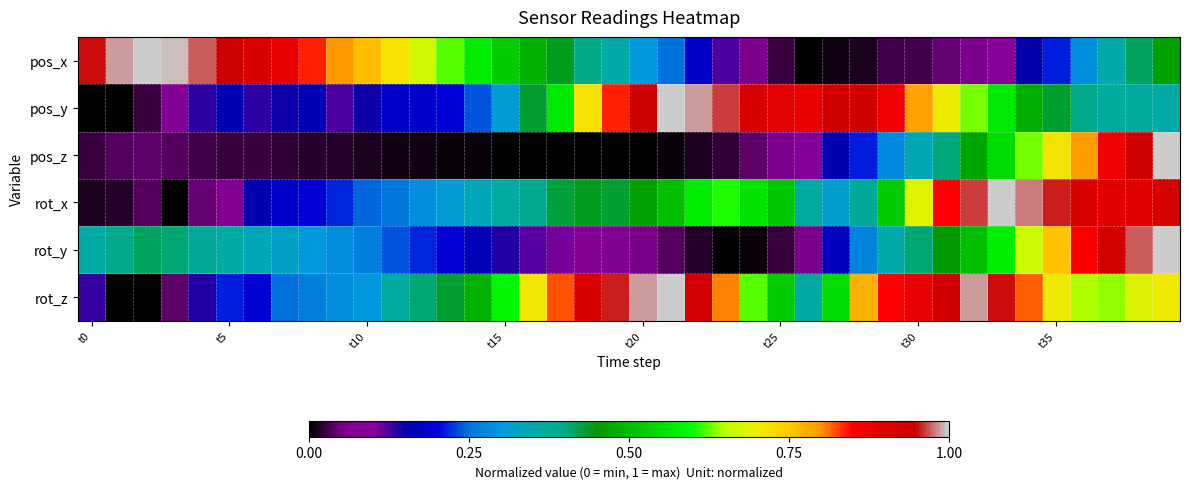

Which category has the lowest value across all series?

26